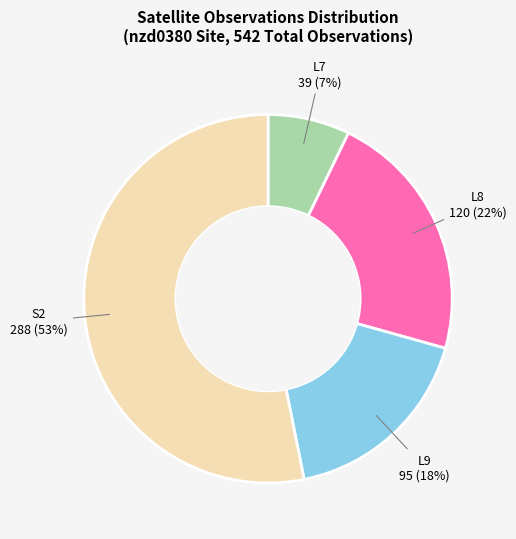

Is there a majority slice in this chart?

Yes